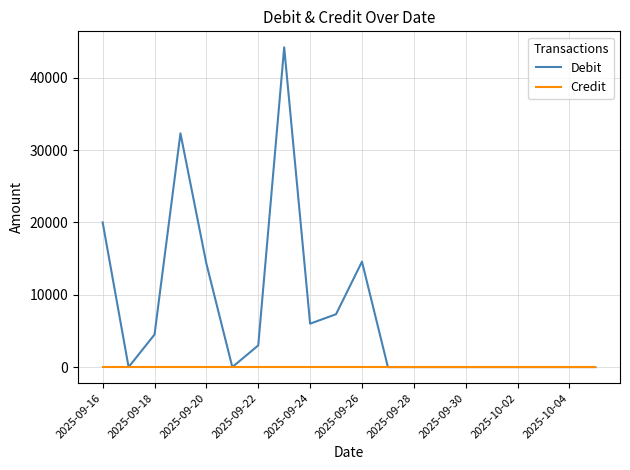

How many lines are shown in the chart?

2